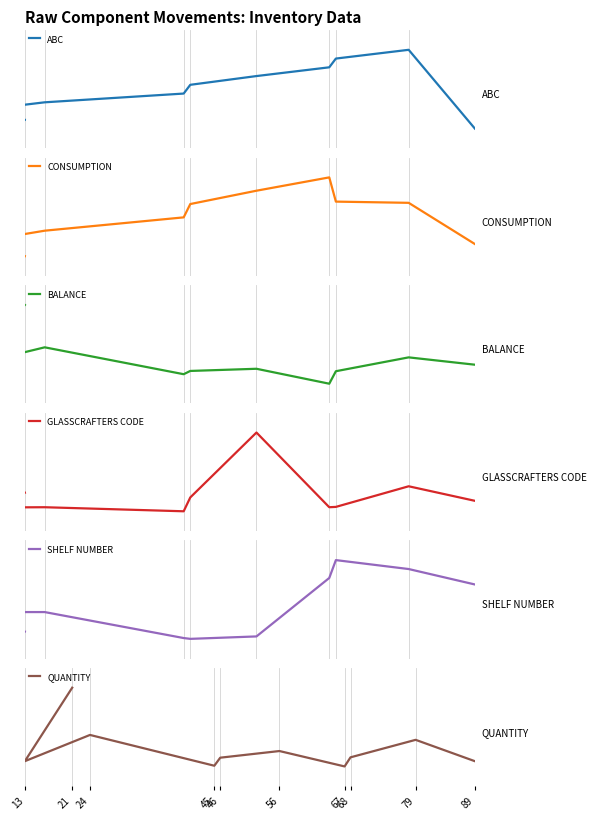

Is it true that CONSUMPTION equals 78 at 67?

True